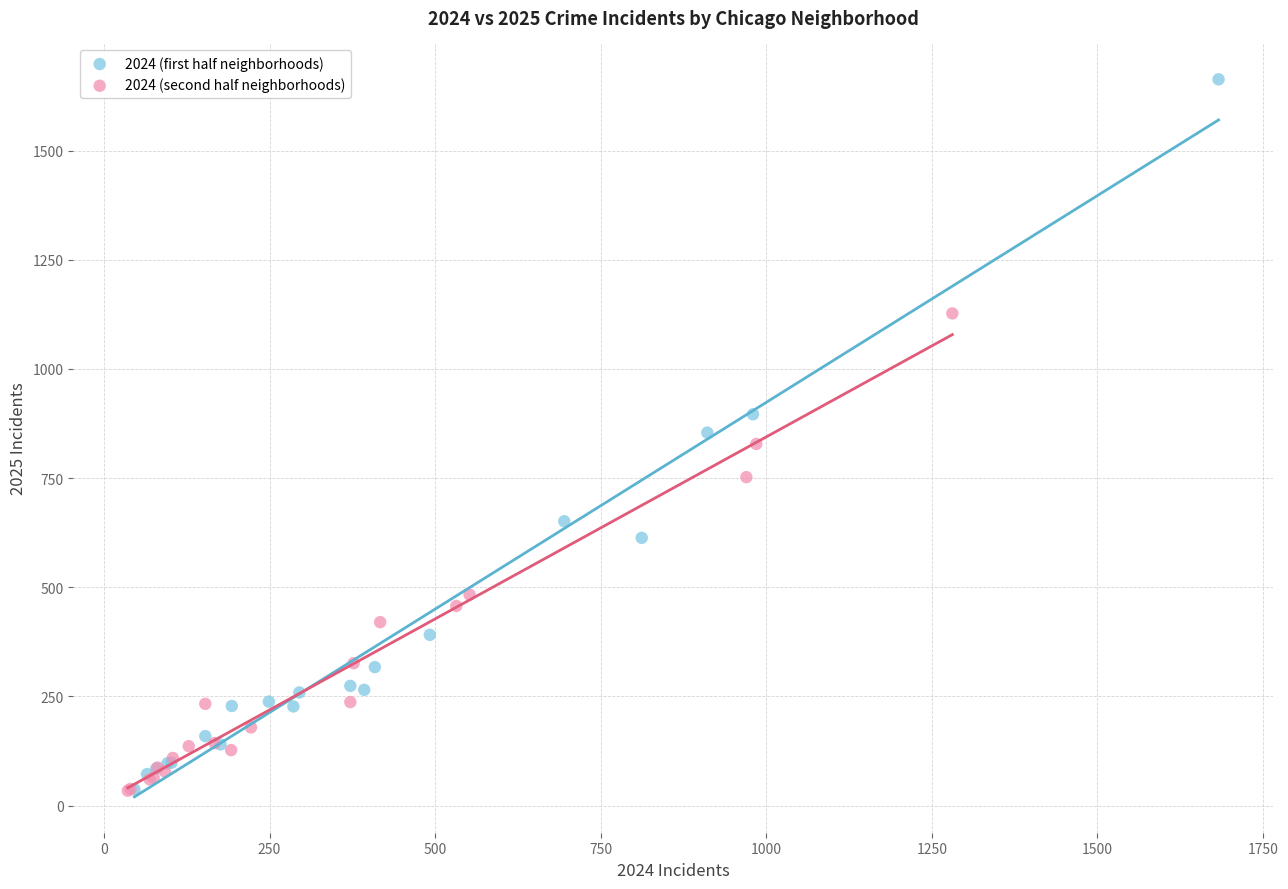

Which series has the largest Y range (max minus min)?

2024 (first half neighborhoods)